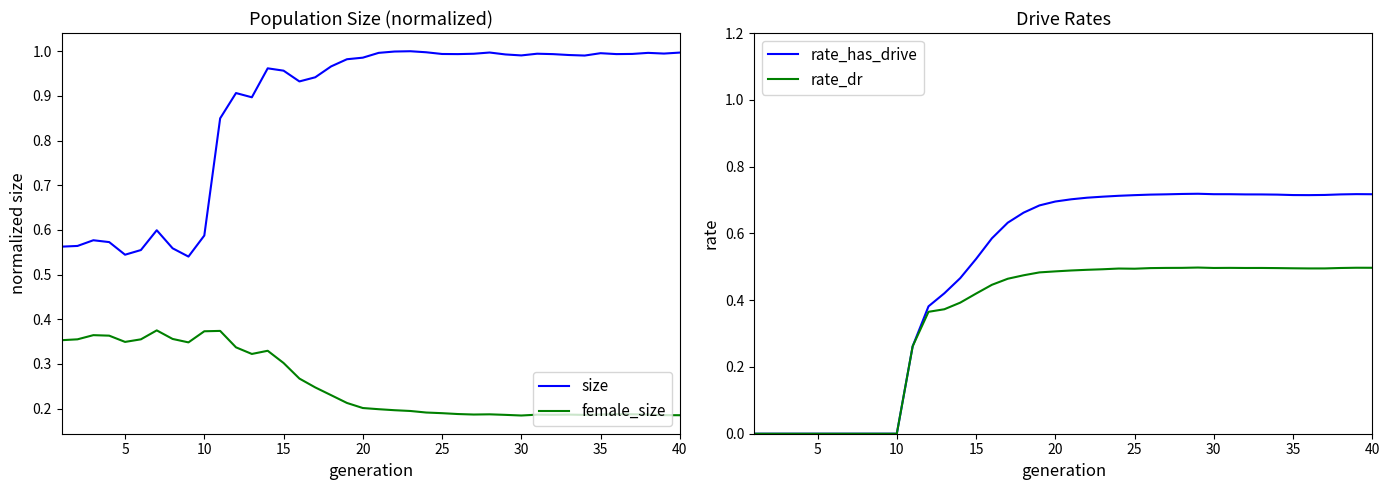

What is the maximum value for size?

1.0